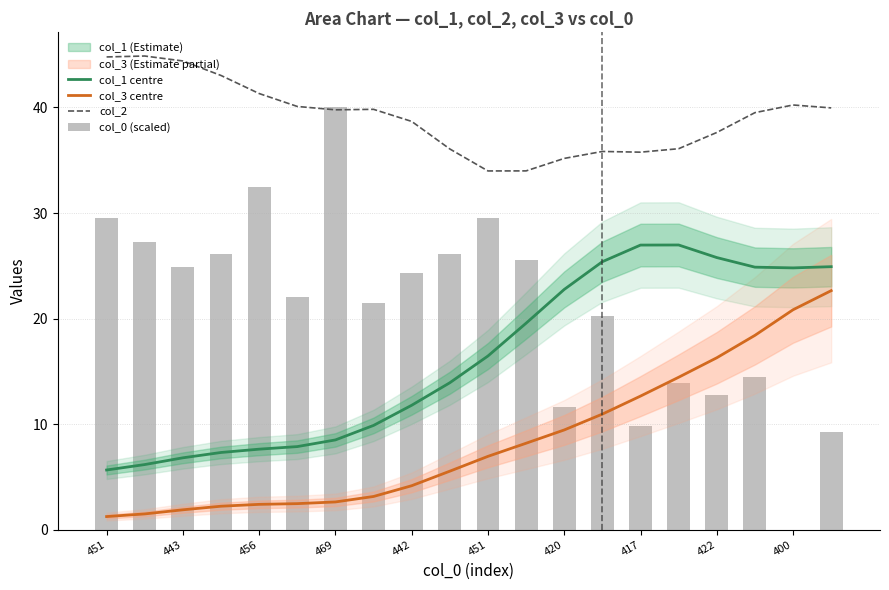

Is it true that col_3 centre equals 9.4 at 420?

True